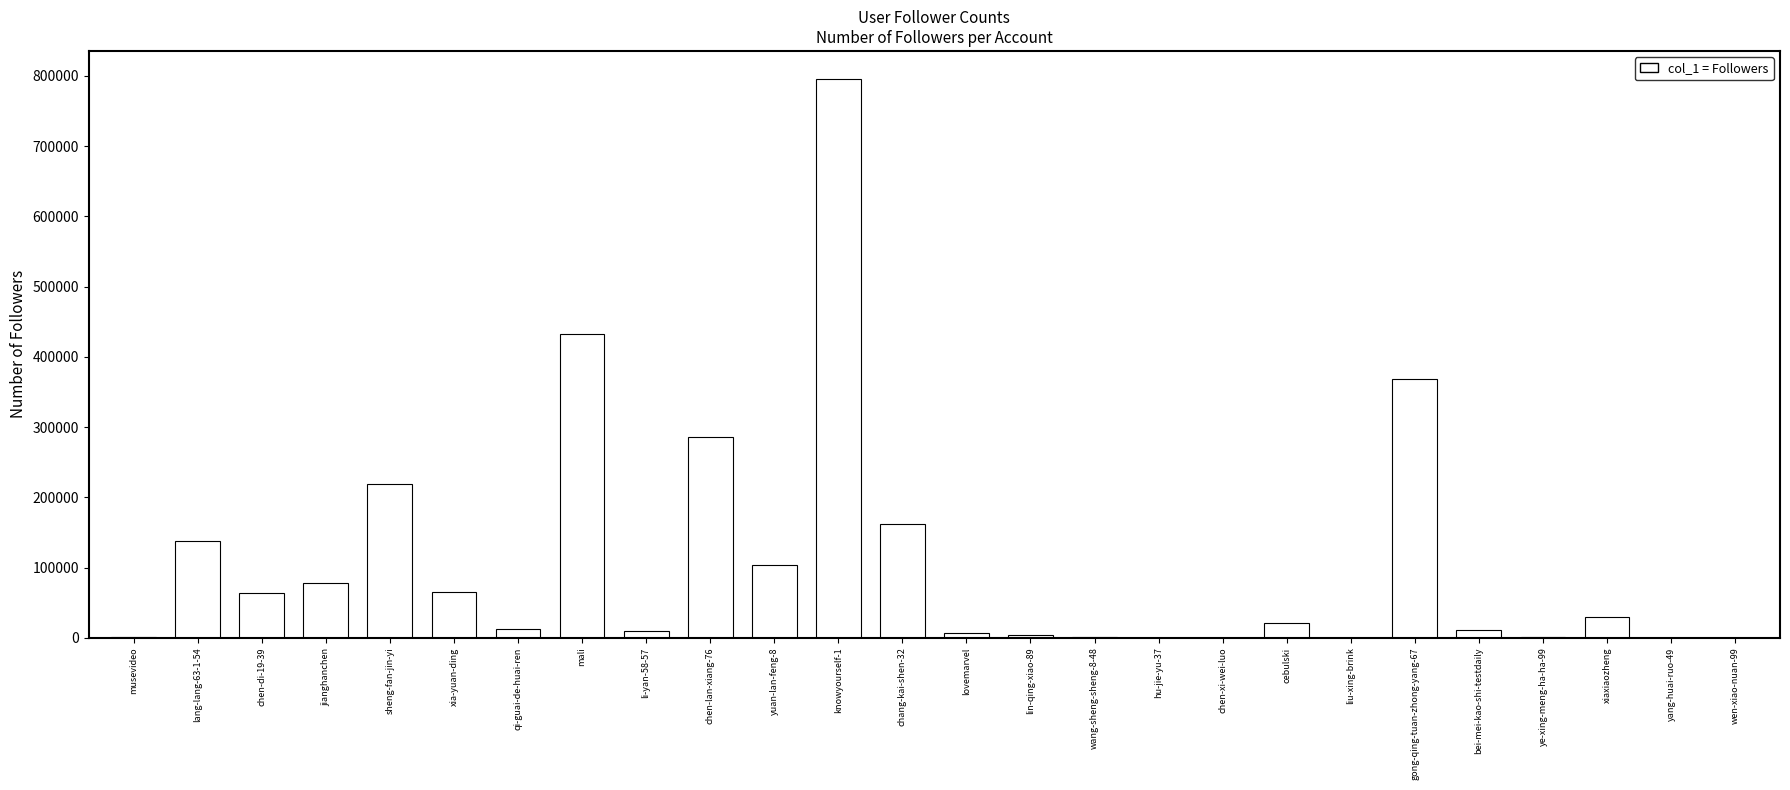

The chart shows a value of 28891 at xiaxiaozheng. True or false?

True